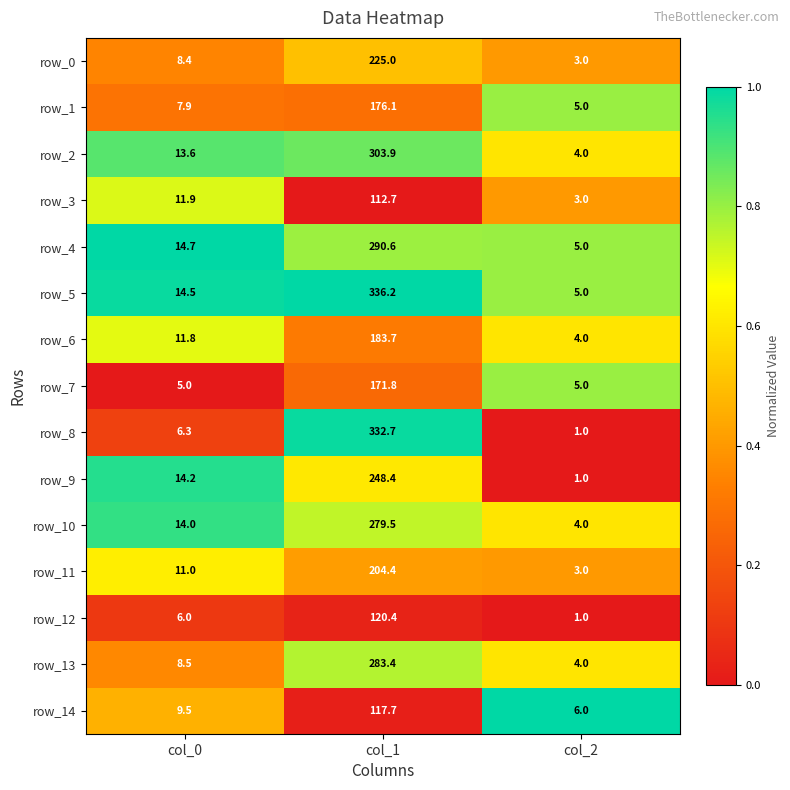

At which category is the sum across all series the highest?

col_1